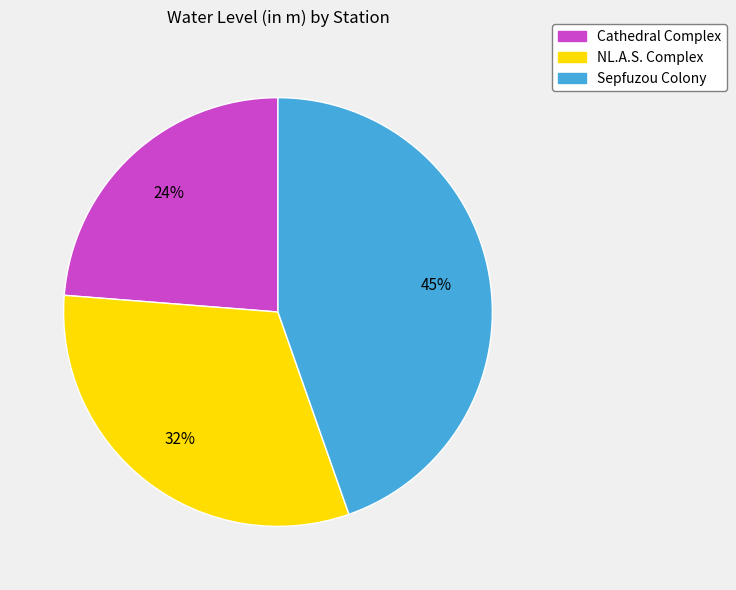

Does any single category account for the majority?

No